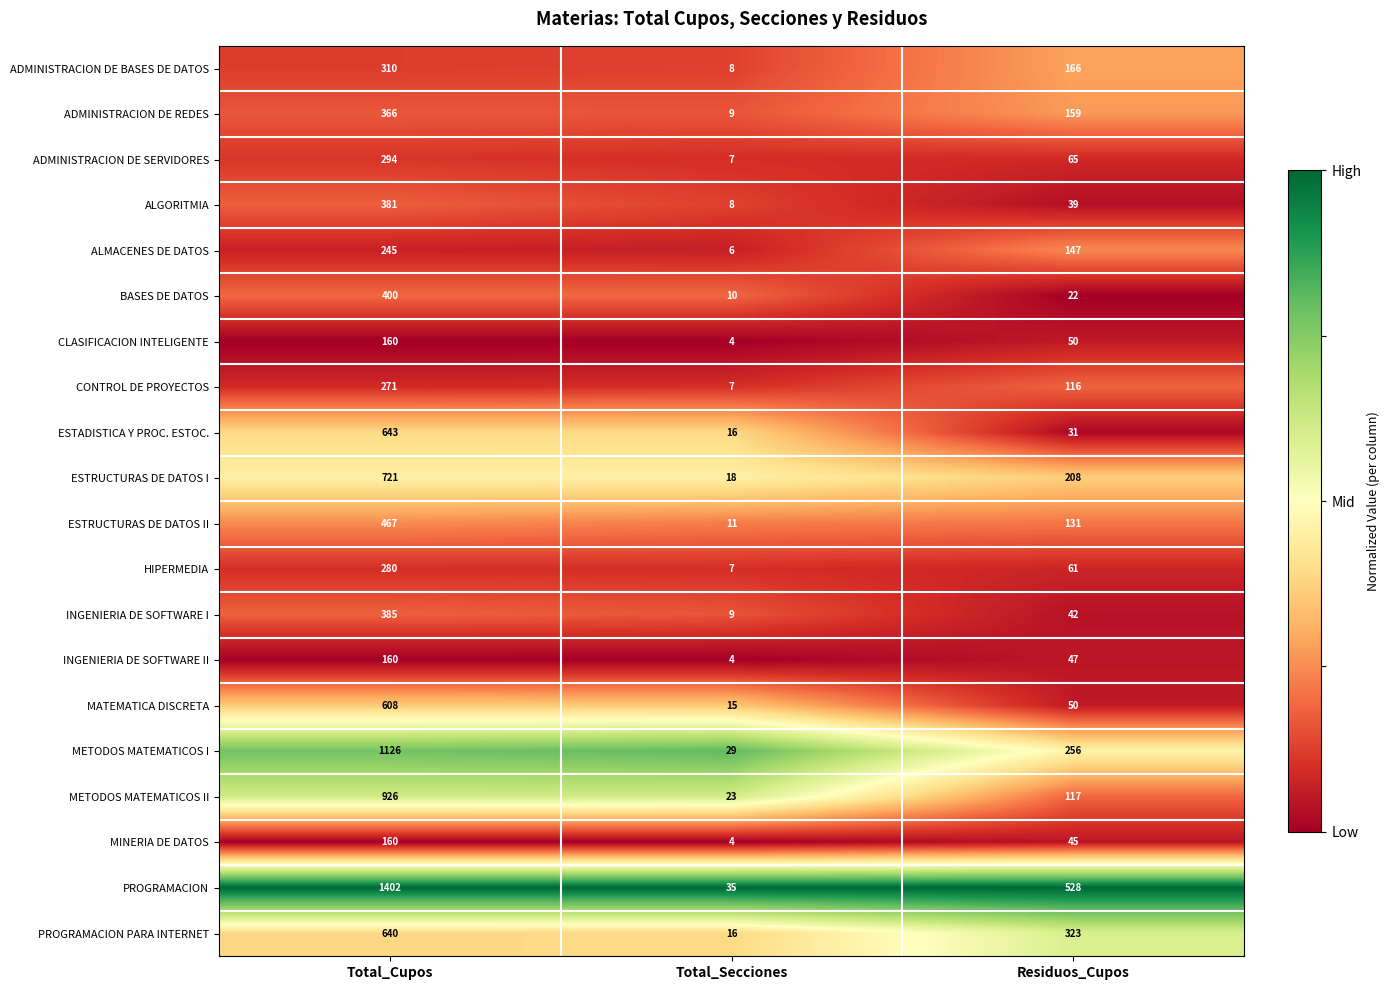

Which label corresponds to the smallest value in the chart?

Total_Secciones